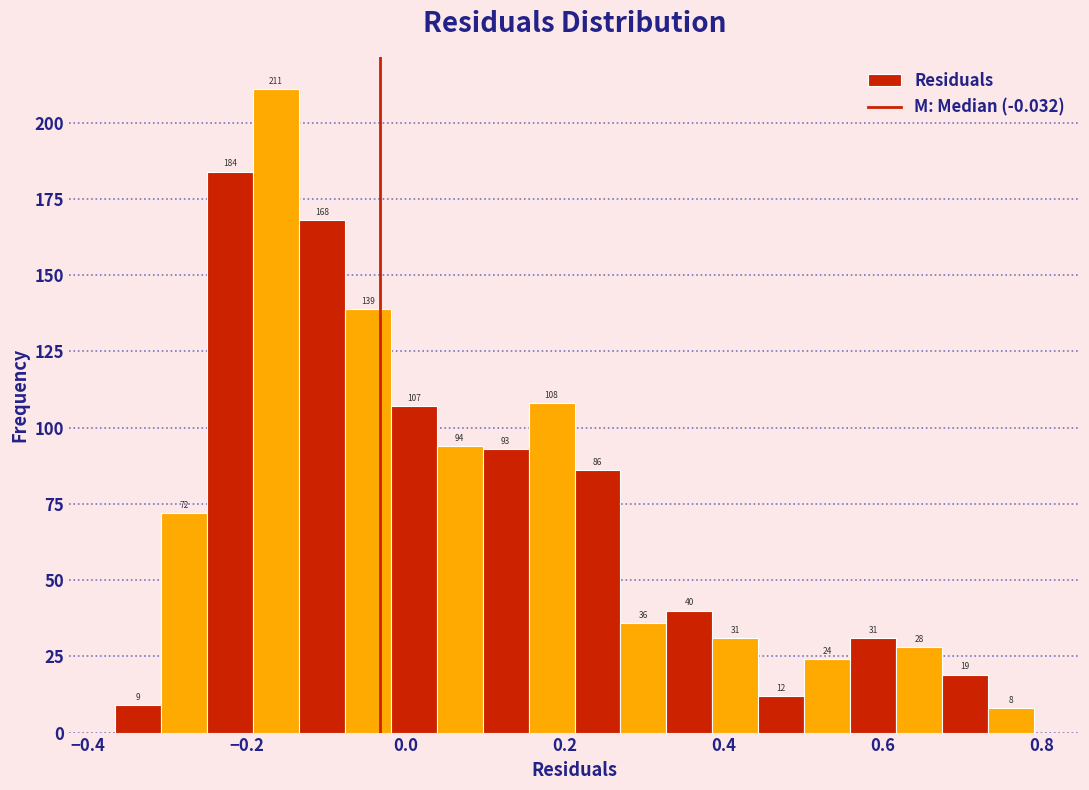

Read against the x-axis, roughly where is the centre of the tallest bar?

-0.16